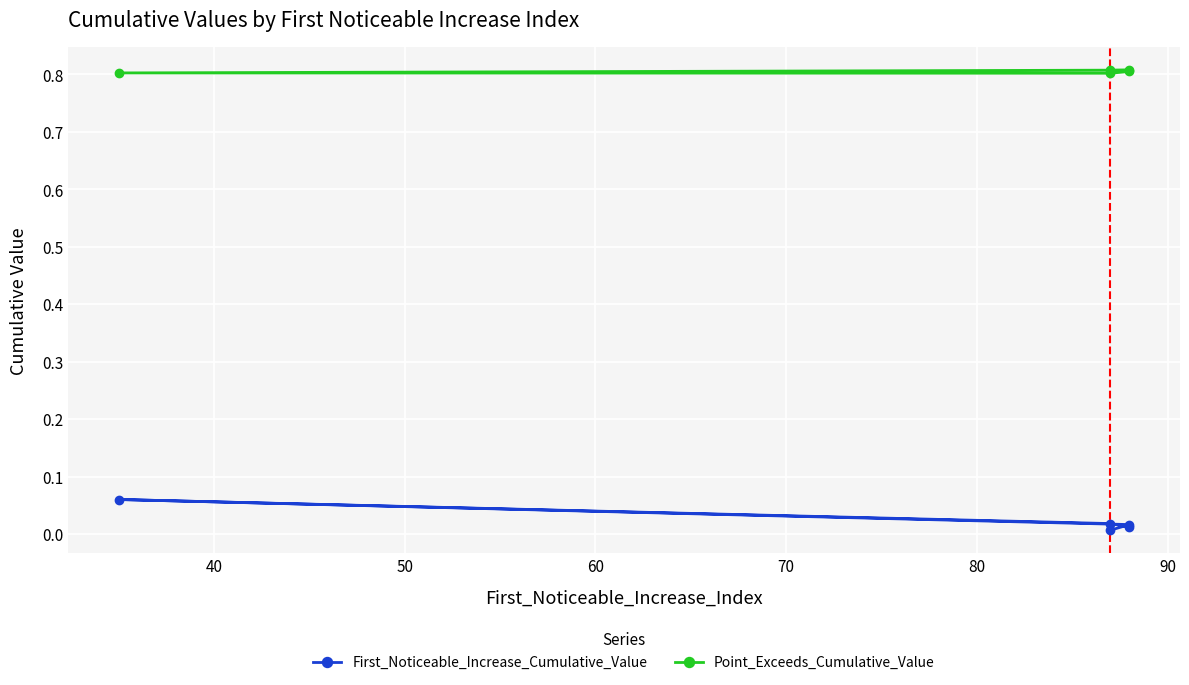

What is the sum of all Point_Exceeds_Cumulative_Value values?

4.0